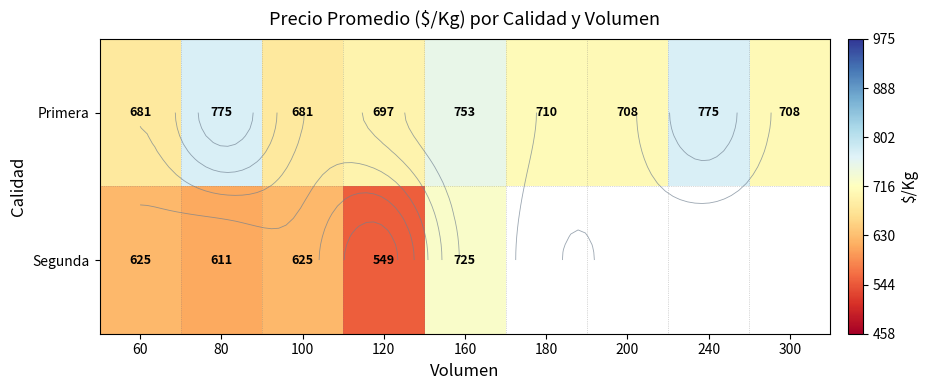

At which category does the chart reach its minimum across all series?

120